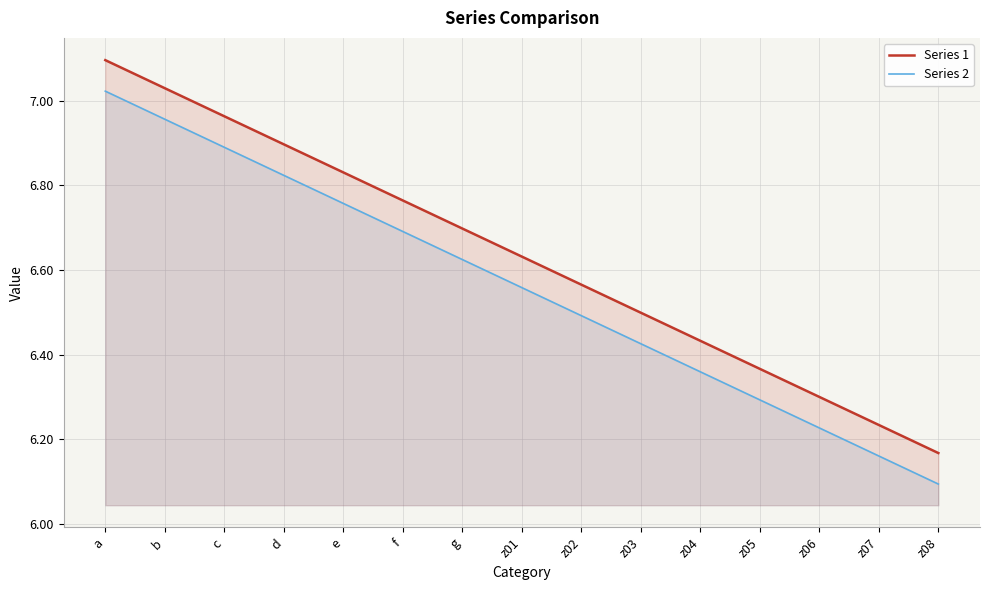

Reading left to right, transcribe all the data shown in this chart.

Series 1: a=7.1	b=7.0	c=7.0	d=6.9	e=6.8	f=6.8	g=6.7	z01=6.6	z02=6.6	z03=6.5	z04=6.4	z05=6.4	z06=6.3	z07=6.2	z08=6.2
Series 2: a=7.0	b=7.0	c=6.9	d=6.8	e=6.8	f=6.7	g=6.6	z01=6.6	z02=6.5	z03=6.4	z04=6.4	z05=6.3	z06=6.2	z07=6.2	z08=6.1